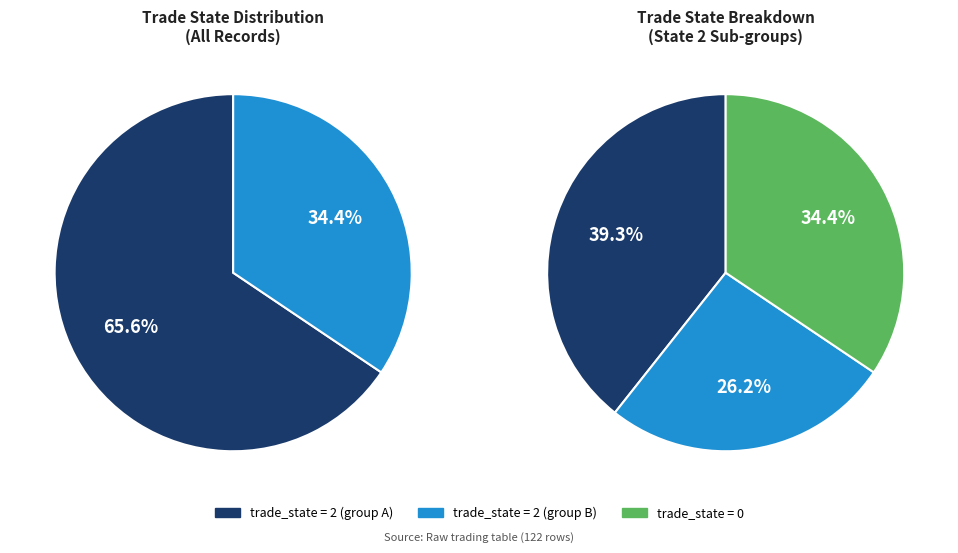

How many slices are in this pie chart?

2